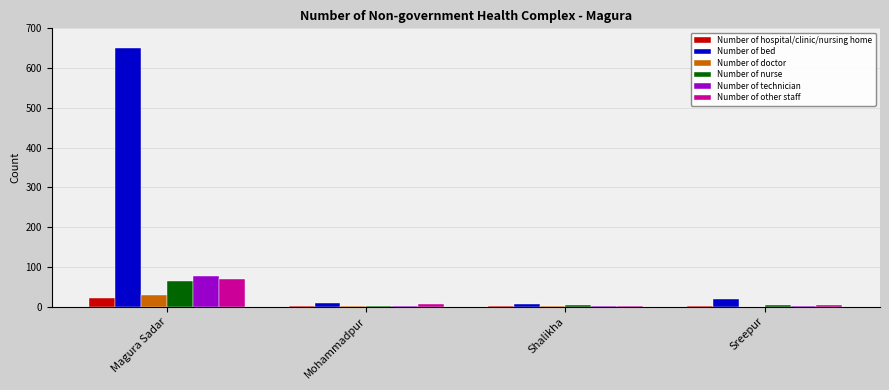

Which category has the highest value in the Number of hospital/clinic/nursing home series?

Magura Sadar